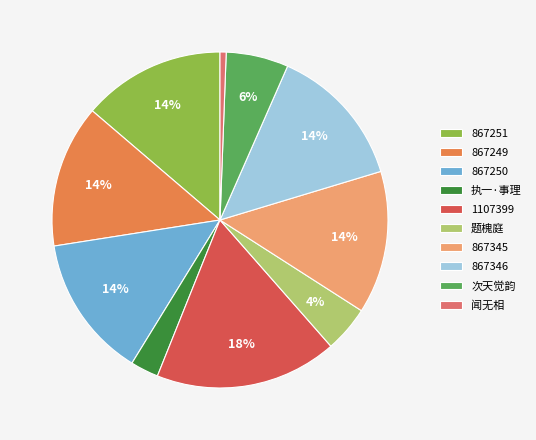

To the nearest percent, what is the combined percentage of 867251 and 1107399?

31%